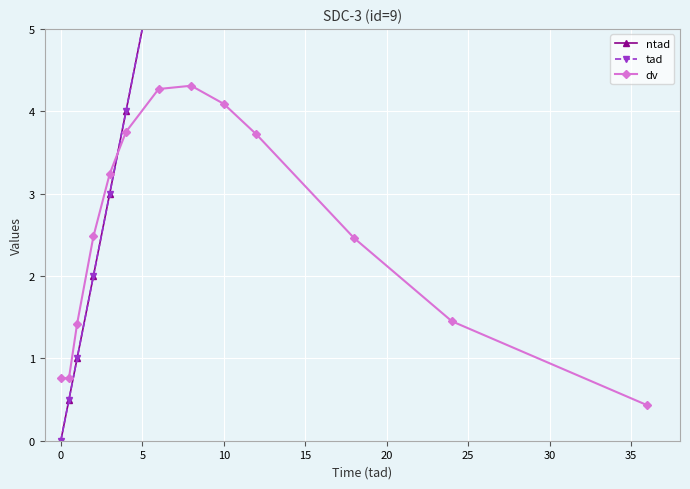

True or false: ntad and tad intersect in this chart.

False